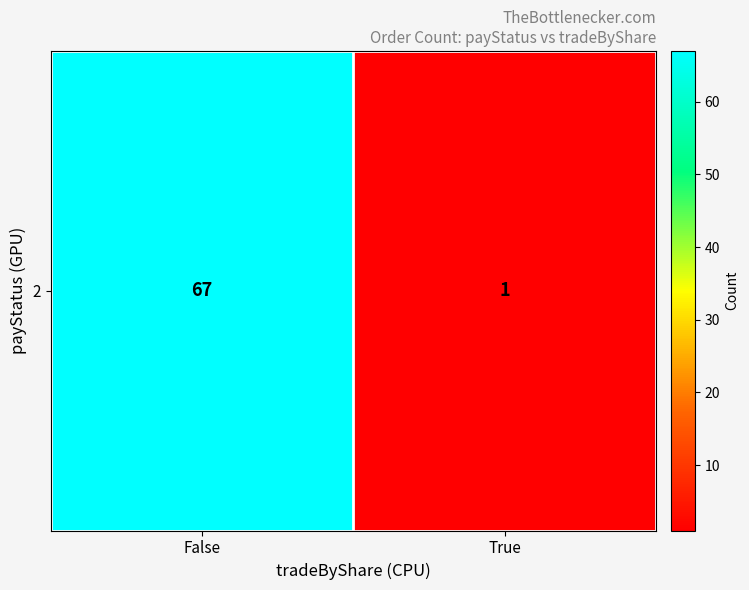

The chart shows a value of 111 at False. True or false?

False